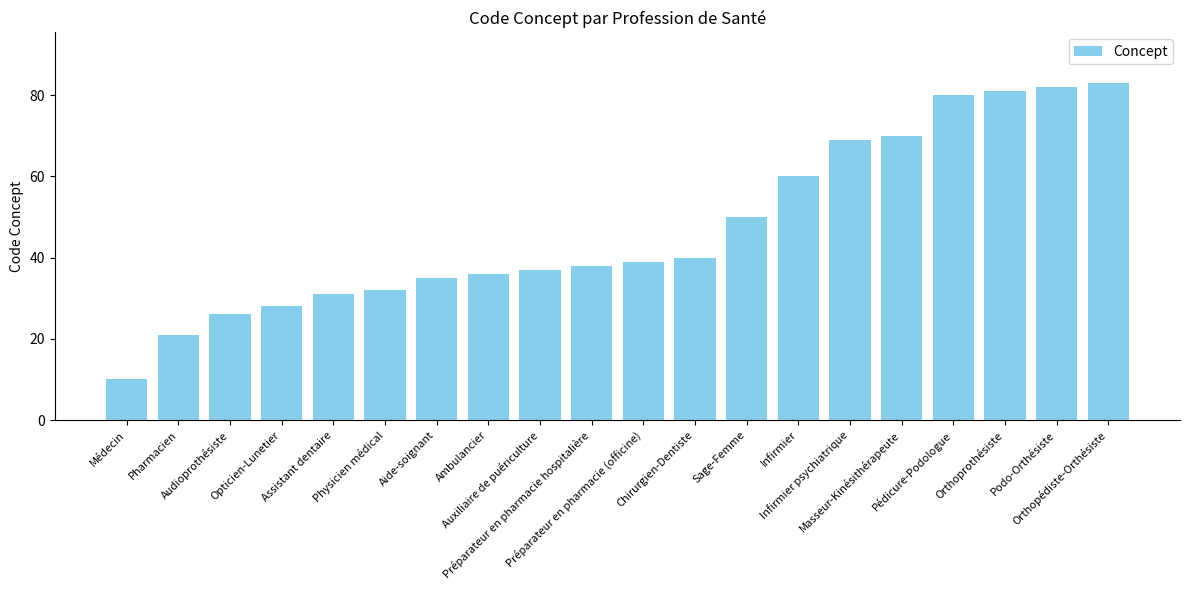

Rank the categories by value from highest to lowest.

Orthopédiste-Orthésiste, Podo-Orthésiste, Orthoprothésiste, Pédicure-Podologue, Masseur-Kinésithérapeute, Infirmier psychiatrique, Infirmier, Sage-Femme, Chirurgien-Dentiste, Préparateur en pharmacie (officine), Préparateur en pharmacie hospitalière, Auxiliaire de puériculture, Ambulancier, Aide-soignant, Physicien médical, Assistant dentaire, Opticien-Lunetier, Audioprothésiste, Pharmacien, Médecin